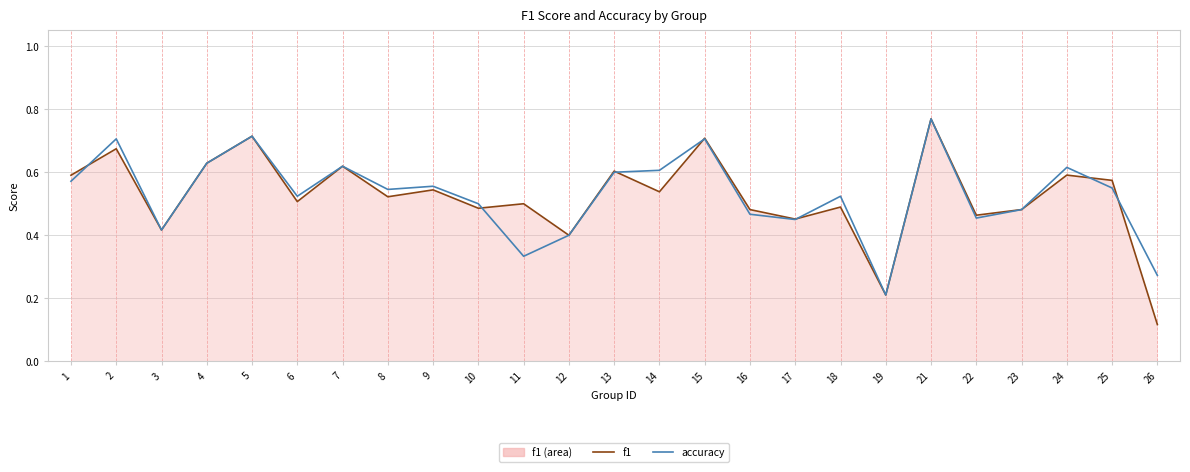

The value of accuracy at 5 is 0.3. True or false?

False